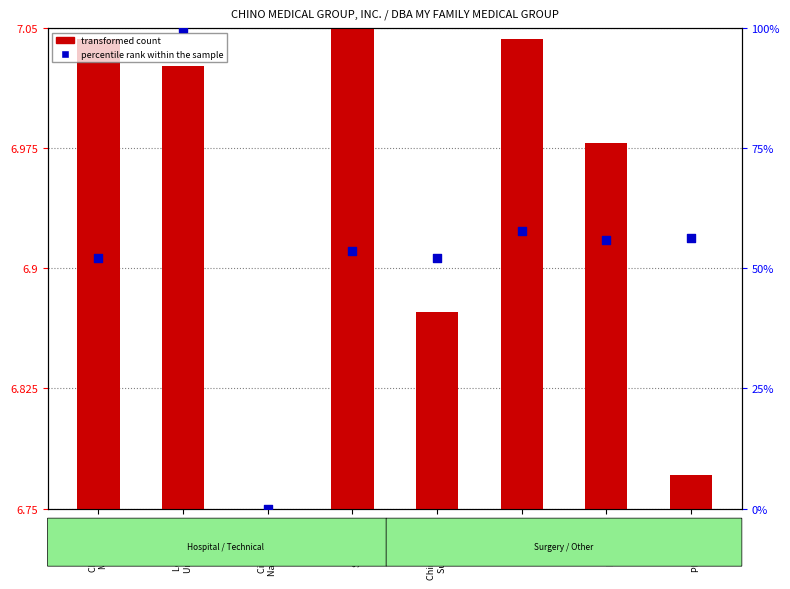

Which series has the widest spread of Y values?

percentile rank within the sample